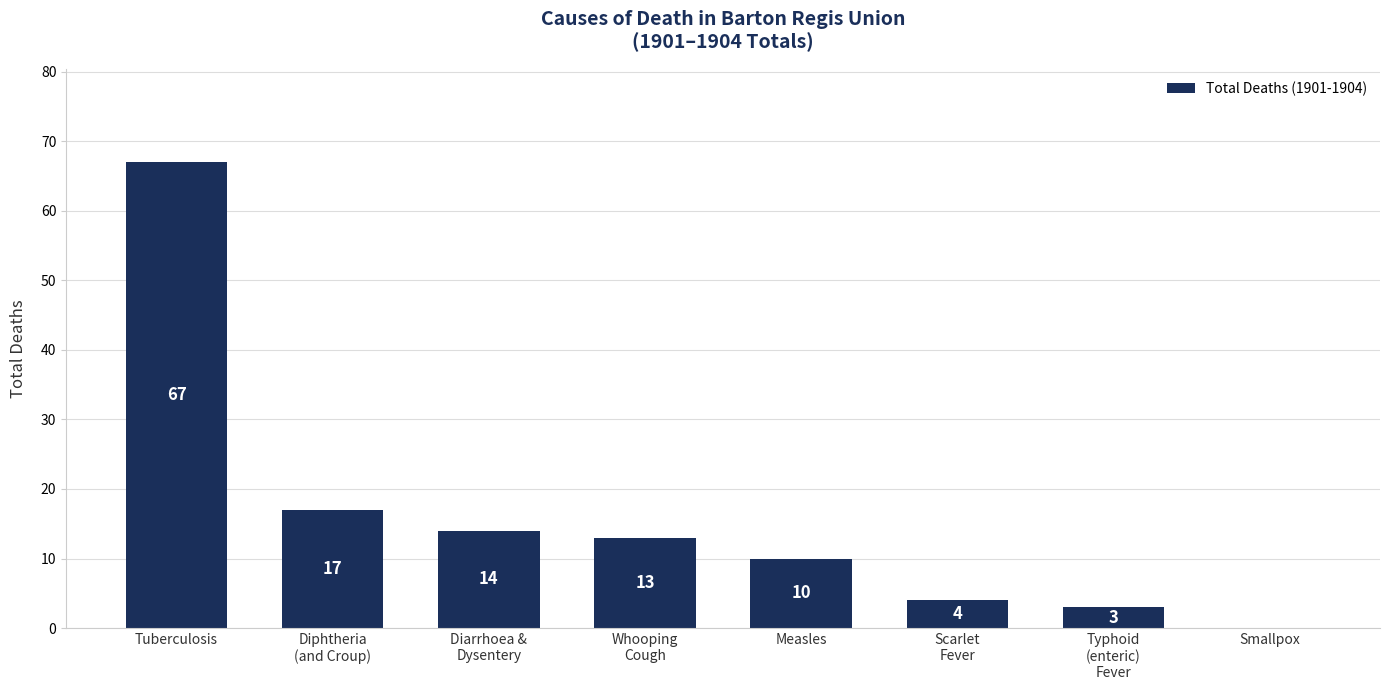

What is the greatest value displayed?

67